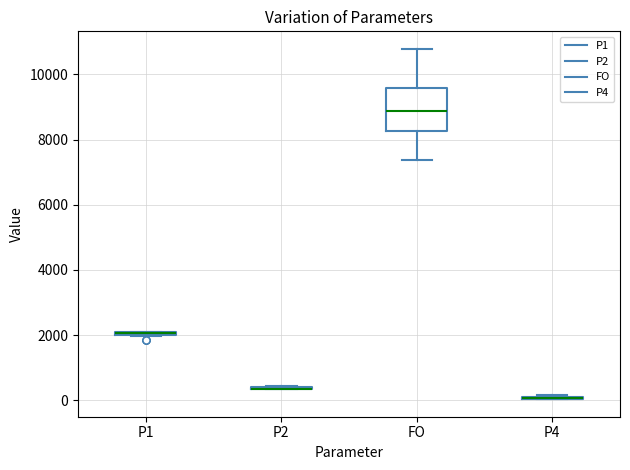

Where does the lower whisker of the box for FO end on the y-axis? The values are not printed on the chart, so give them approximately, as read against the axis.

7400